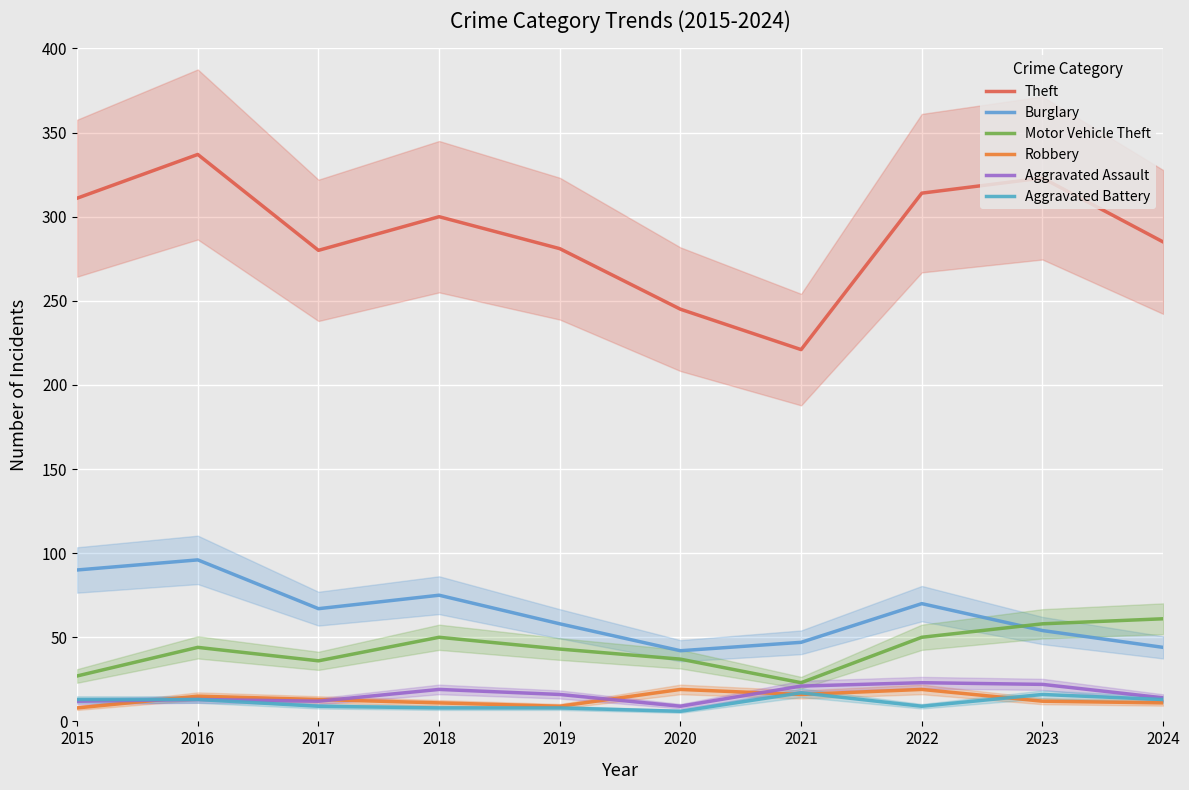

After their last crossing, which series has the higher values: Aggravated Battery or Robbery?

Aggravated Battery